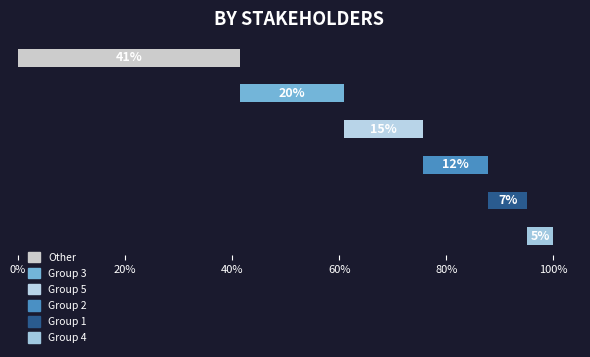

How many bars are there in each group?

6